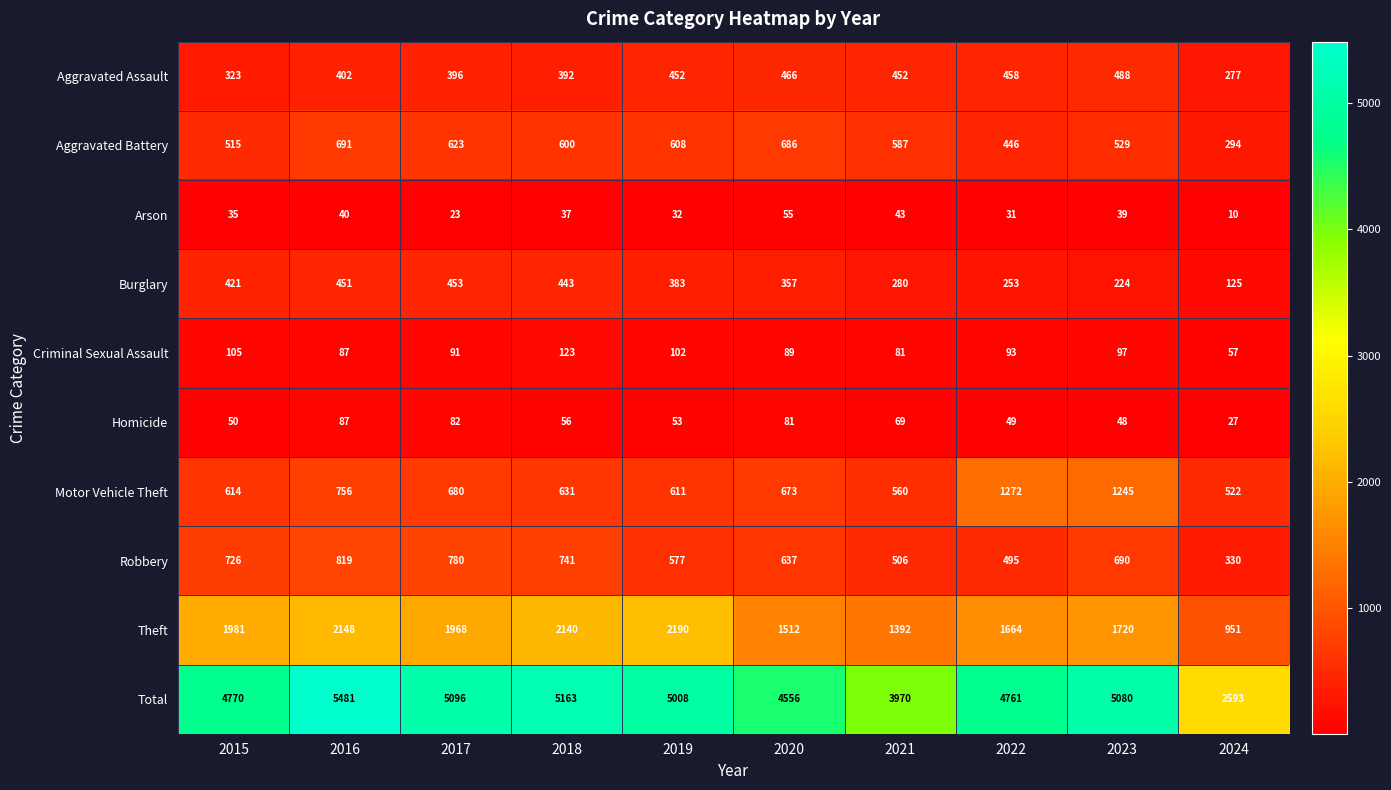

Where is Arson nearest to the value 32?

2019